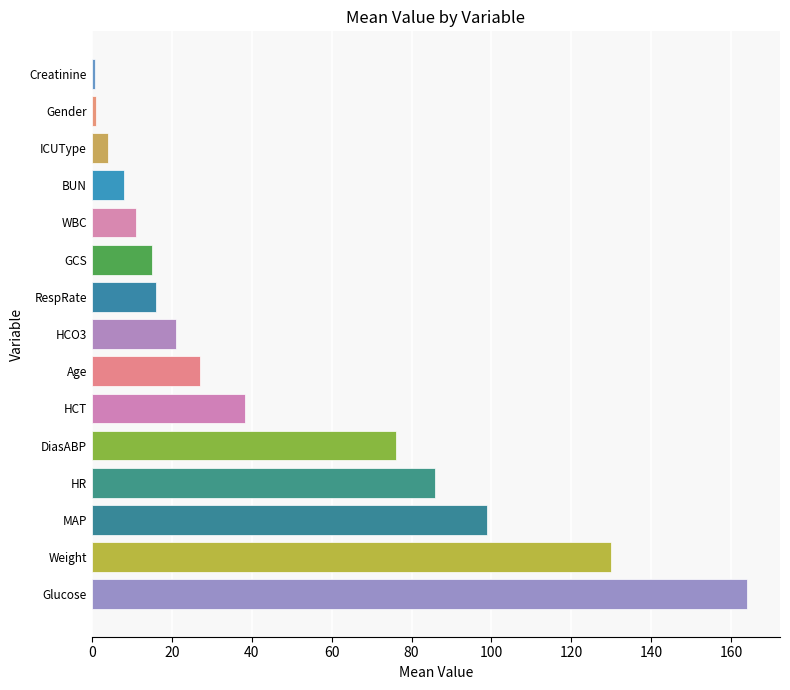

Read the value at ICUType.

4.0